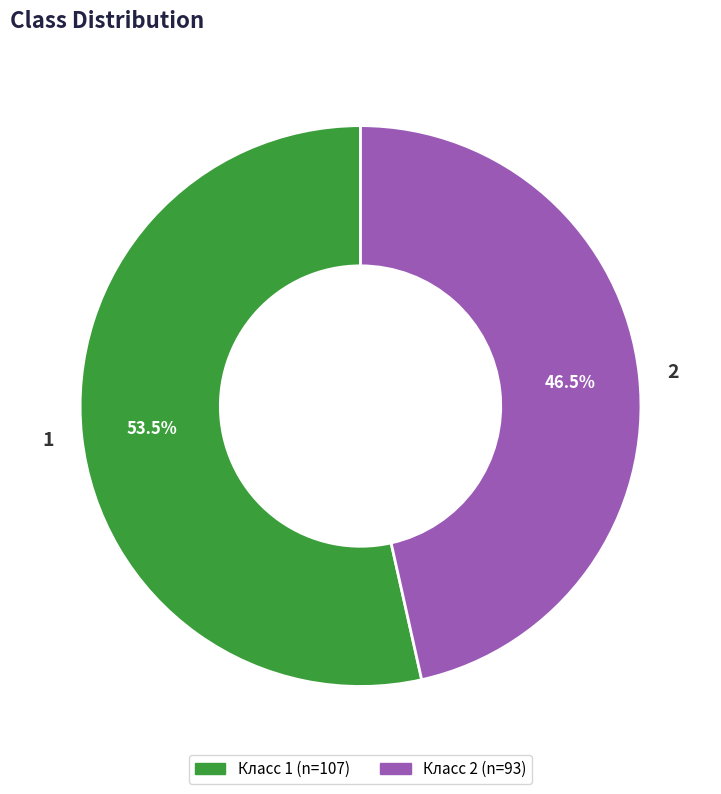

Rank the categories by value from lowest to highest.

2, 1